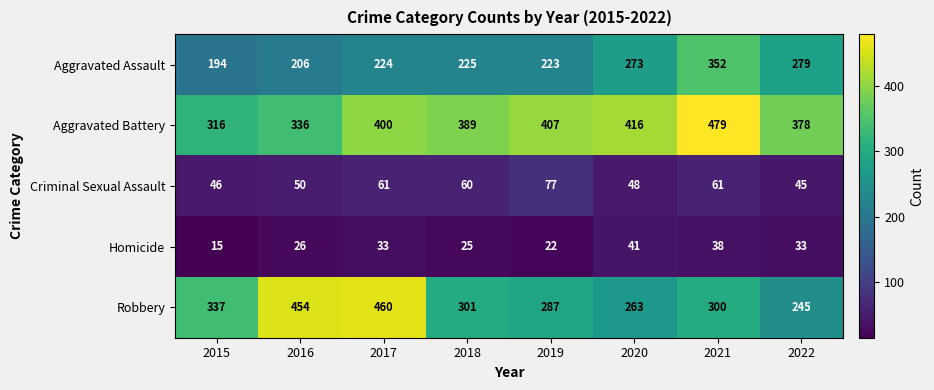

What is the difference between the maximum and minimum values in the Criminal Sexual Assault series?

32